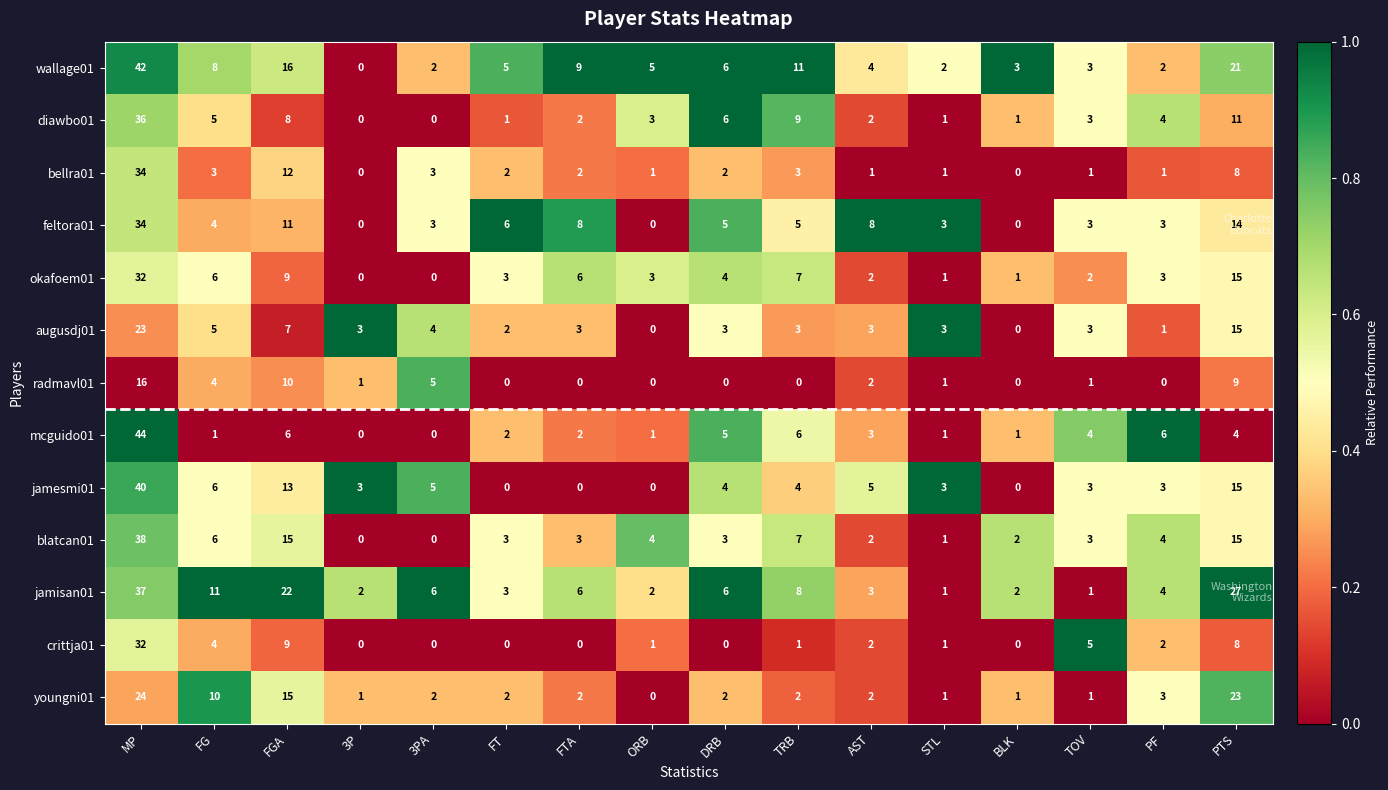

Where is augusdj01 nearest to the value 11?

FGA